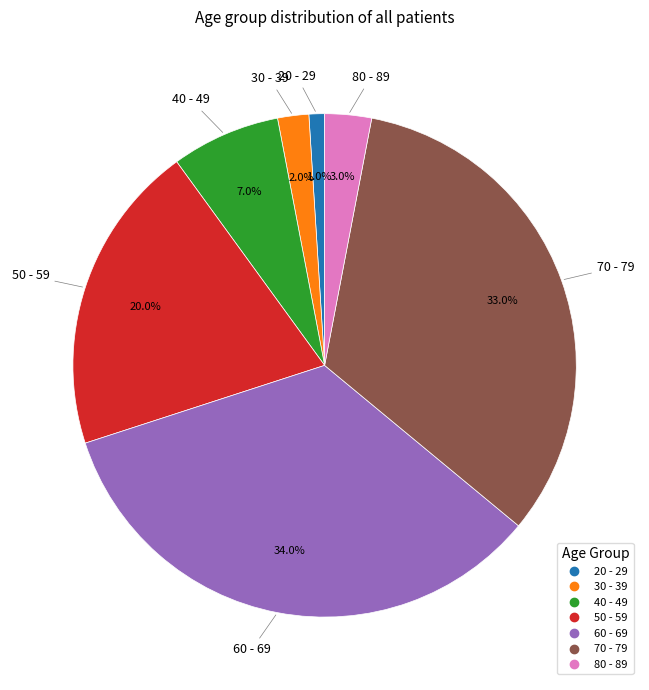

Which has a higher value, 70 - 79 or 50 - 59?

70 - 79